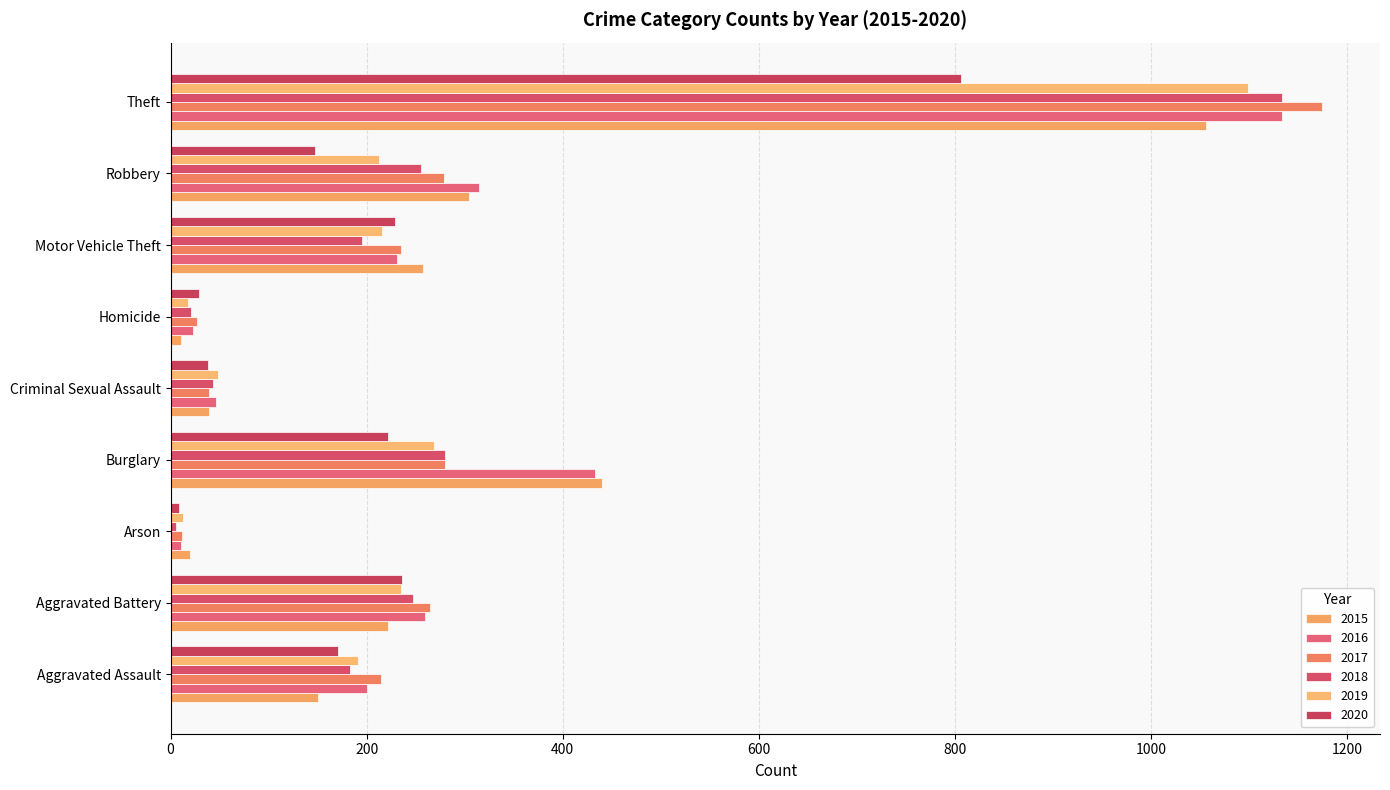

At how many categories does at least one series exceed 484?

1